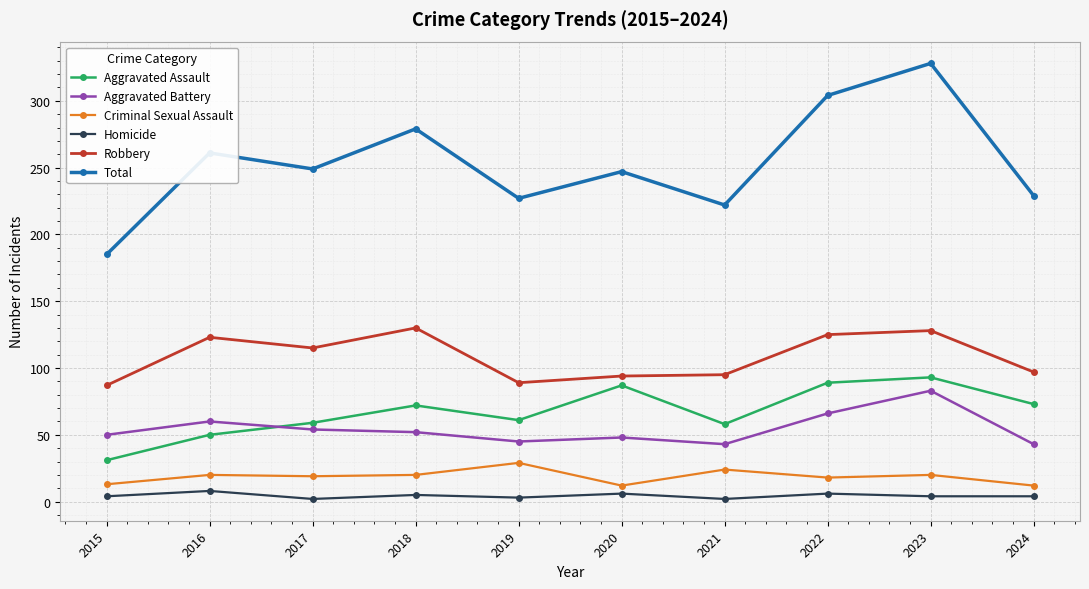

How many data points in Aggravated Assault are less than 72?

5